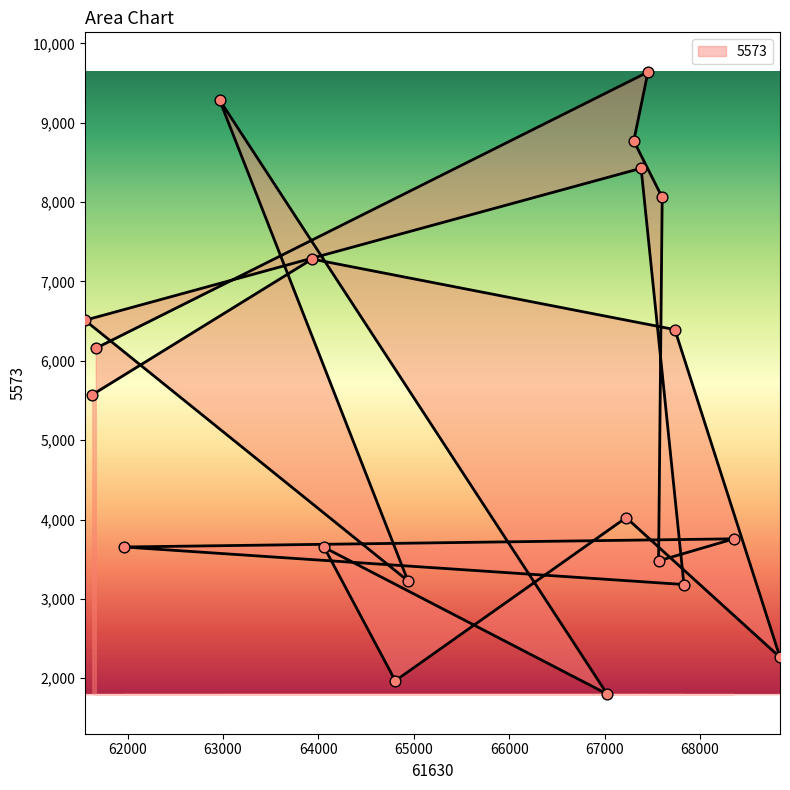

What is the change in value from 67566 to 67455?

+6160